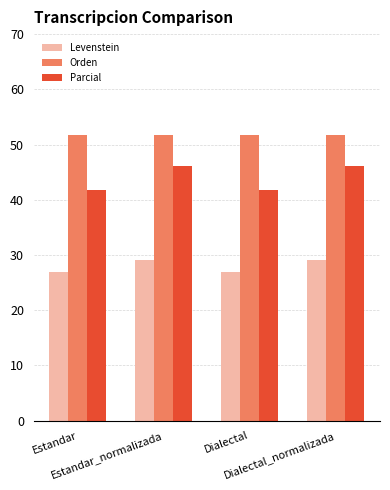

The Levenstein series shows 29.1 at Estandar_normalizada. True or false?

True